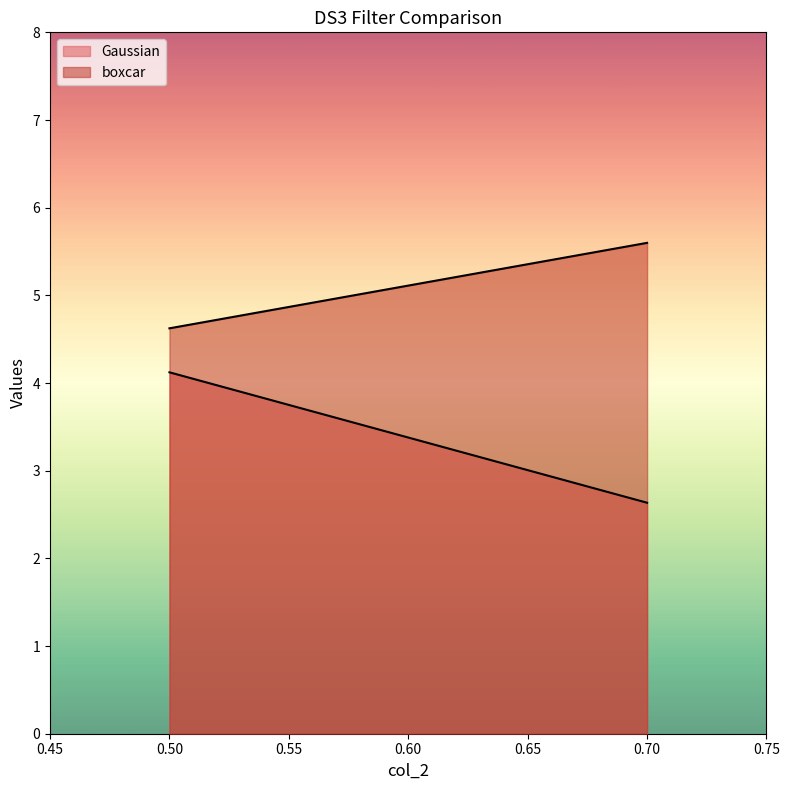

True or false: Gaussian has a value of 2.0 at 0.

False